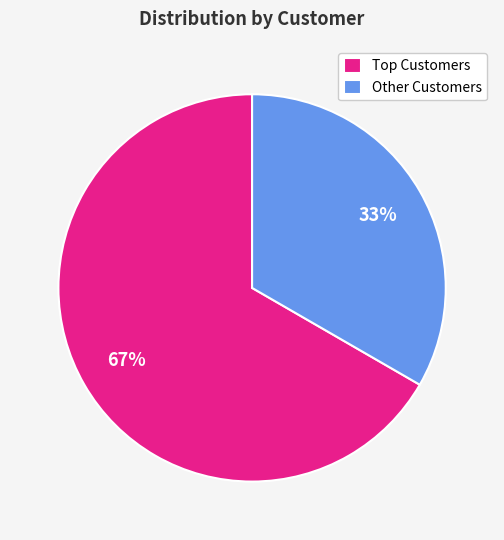

What percentage is the Other Customers slice, to the nearest percent?

33%